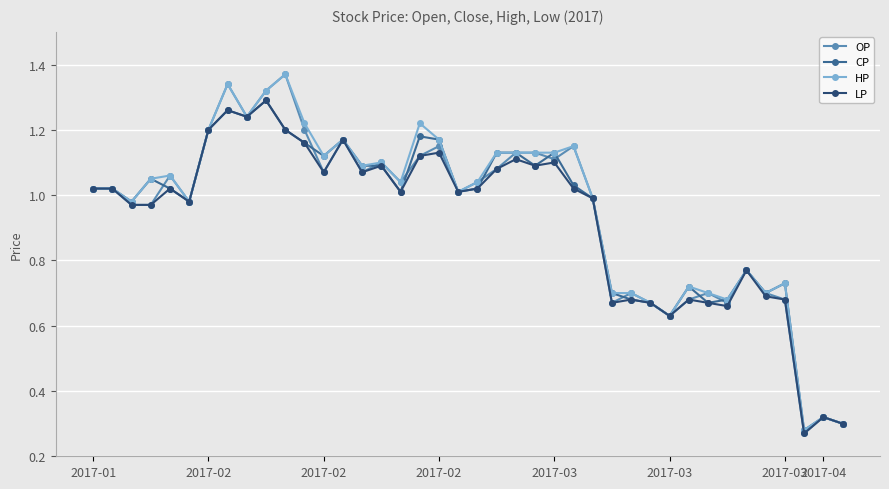

Which series has the largest range (max minus min)?

OP